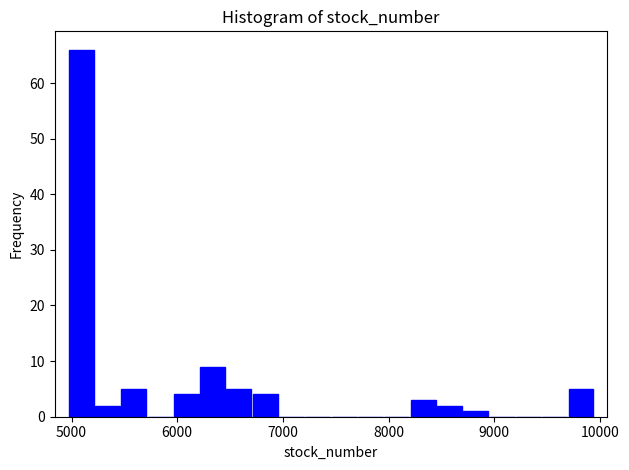

Read against the x-axis, roughly where is the centre of the tallest bar?

5100